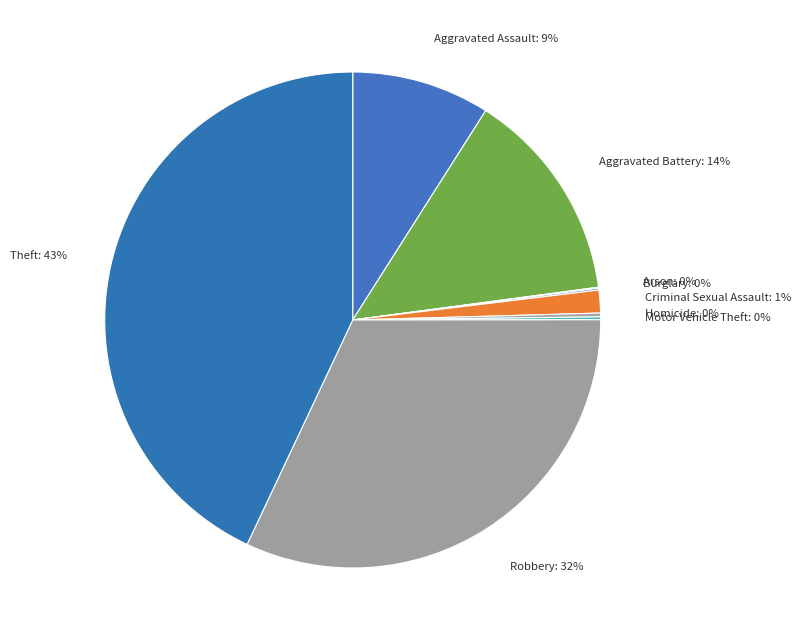

Is Aggravated Assault the majority of the pie?

No